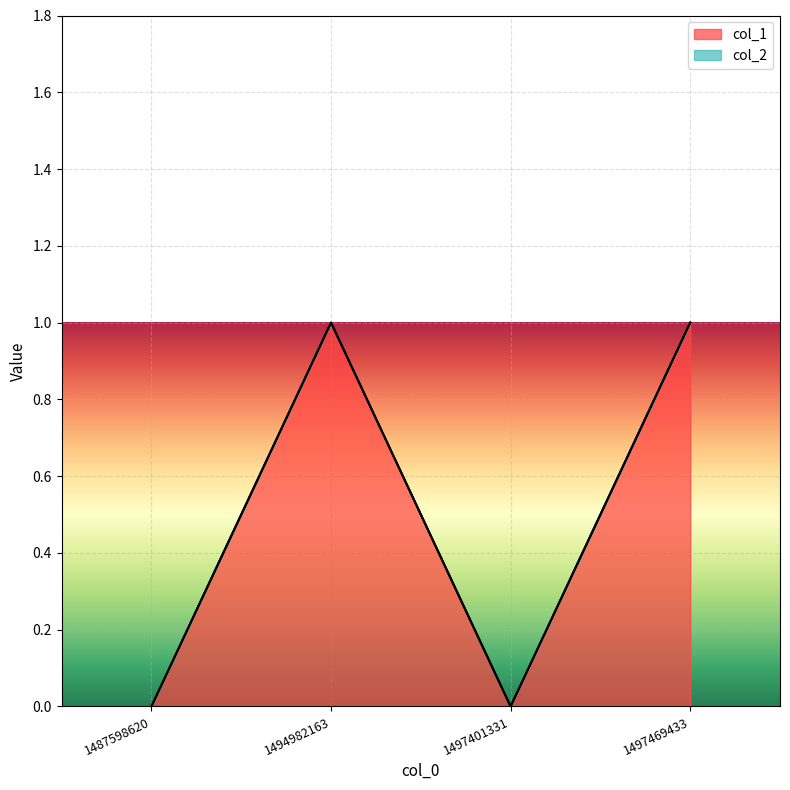

Between 1494982163 and 1497401331, which is larger?

1494982163